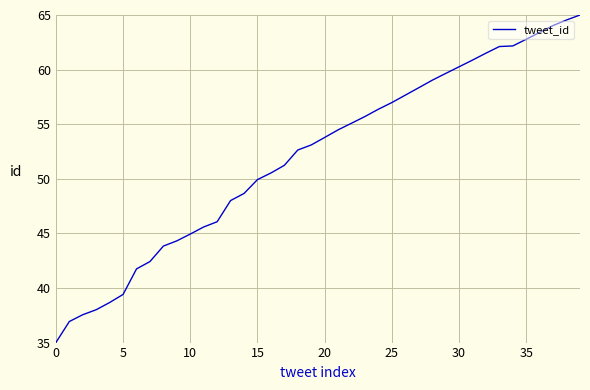

What is the greatest value displayed?

65.0